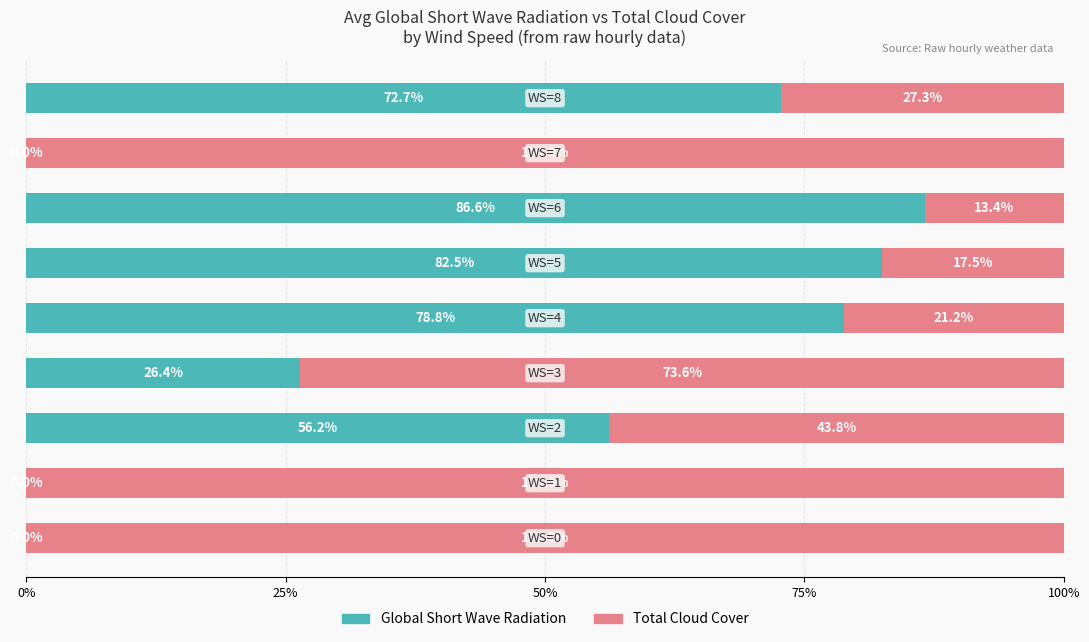

What is the maximum value for Global Short Wave Radiation?

86.6